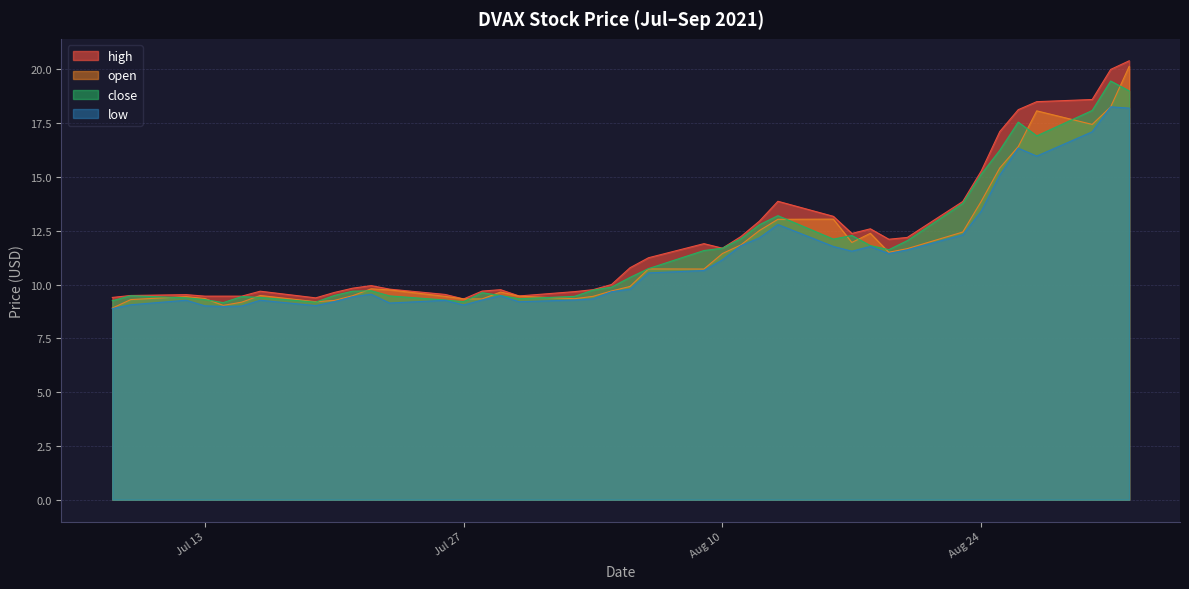

Between 2021-08-16 and 2021-08-18, which series saw the biggest shift?

open